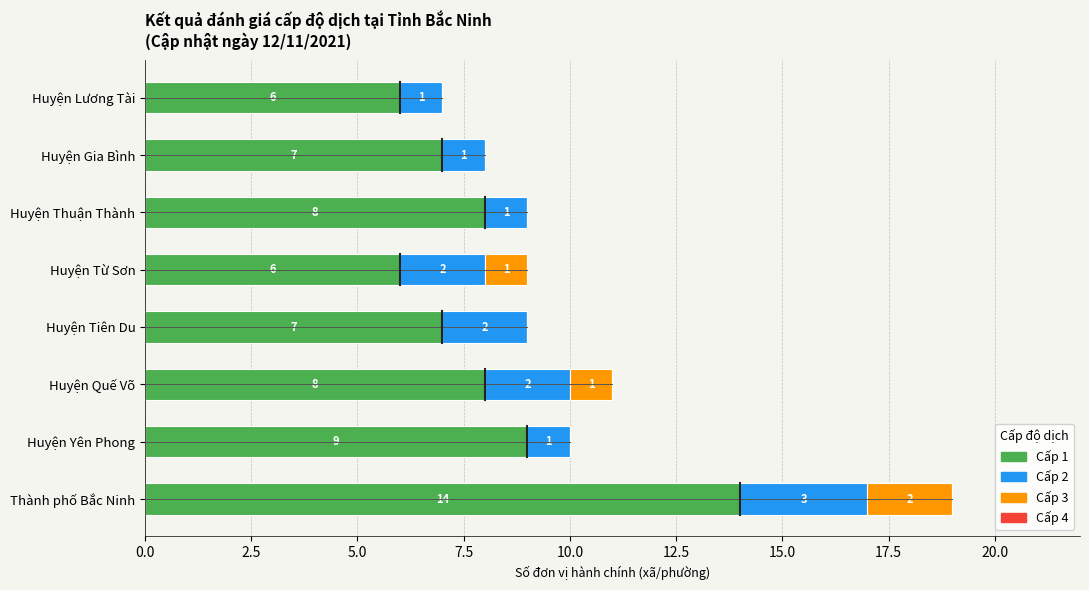

At which category is the sum across all series the highest?

Thành phố Bắc Ninh